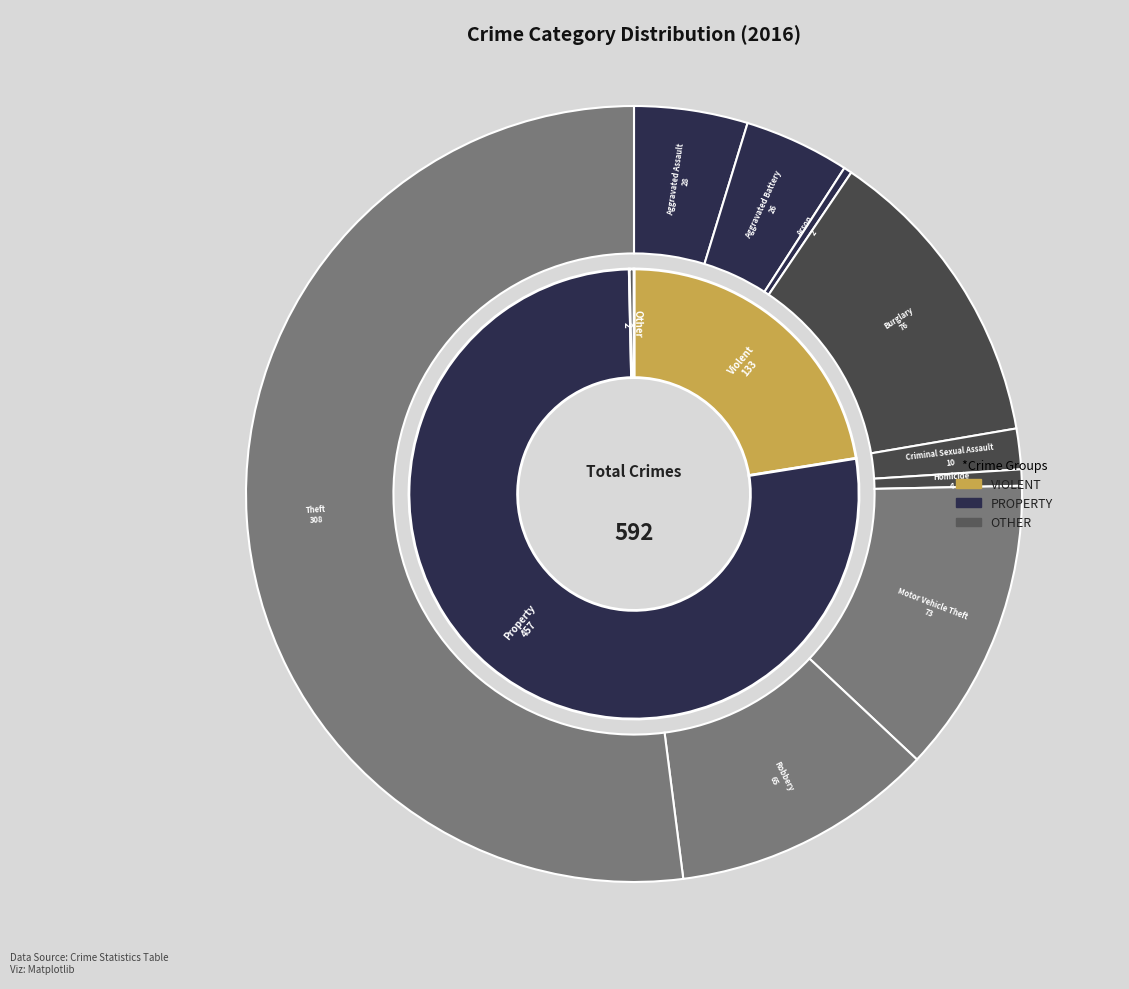

Which category has the biggest portion of the pie?

Theft